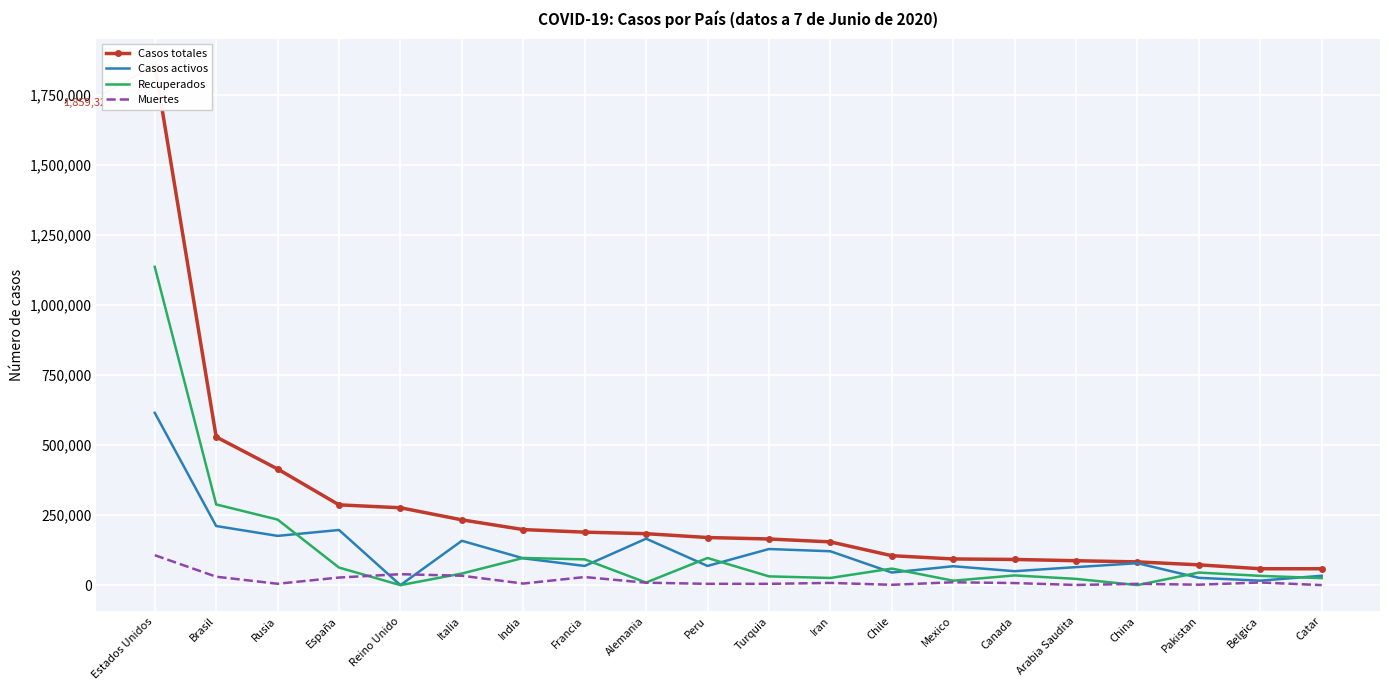

Between Canada and Pakistan, which series saw the biggest shift?

Casos activos